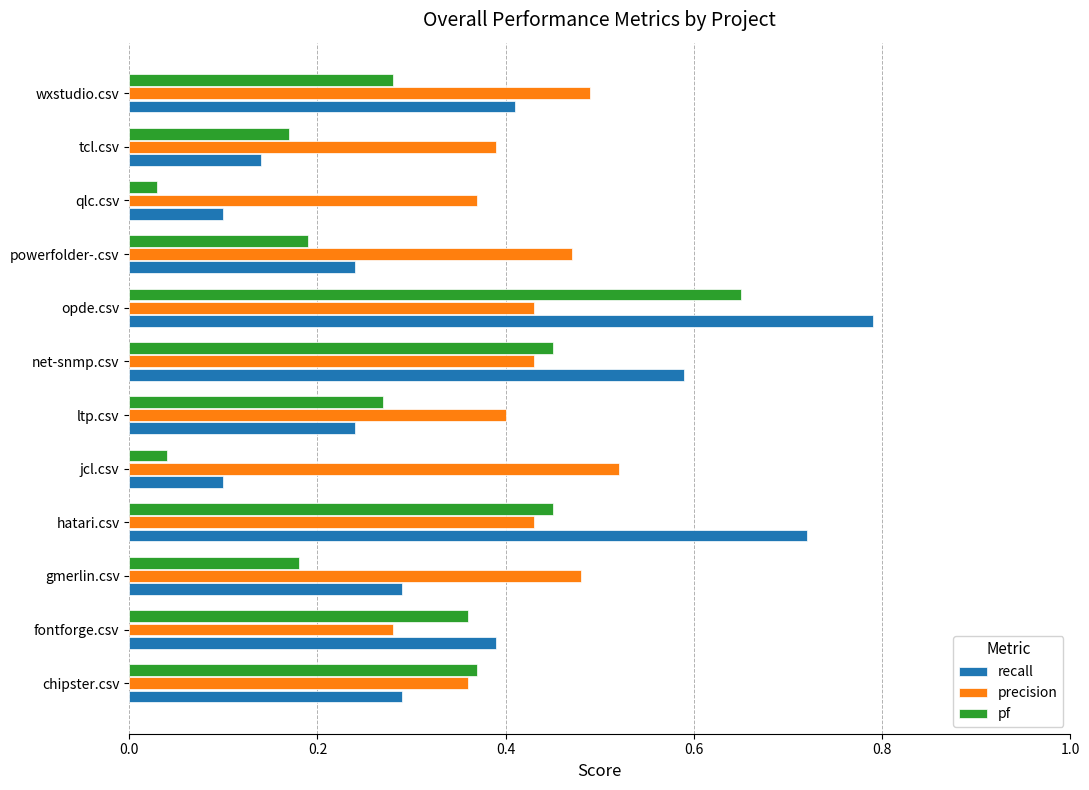

What is the total value across all series at wxstudio.csv?

1.2